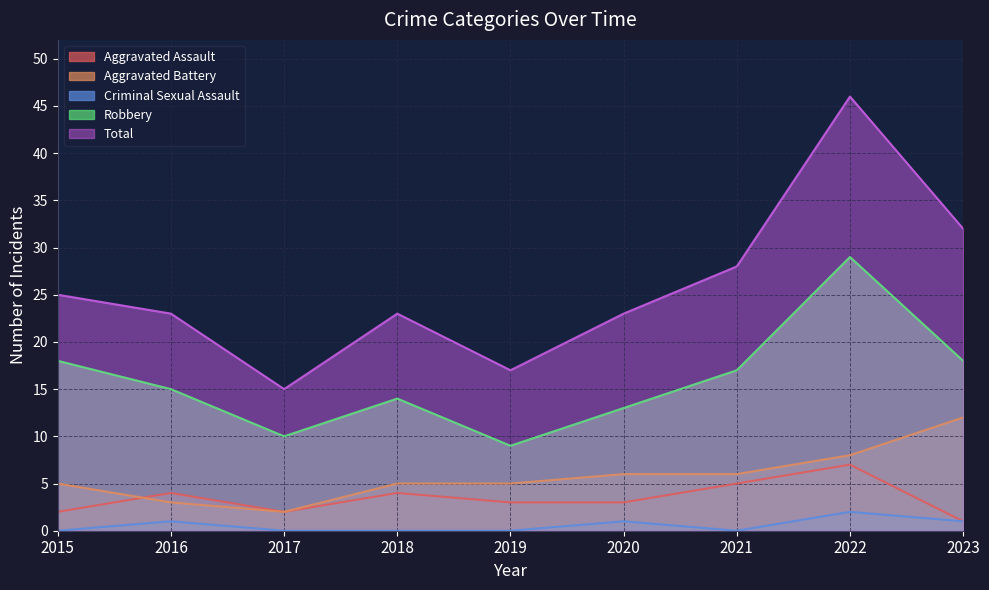

What is the sum of all Total values?

232